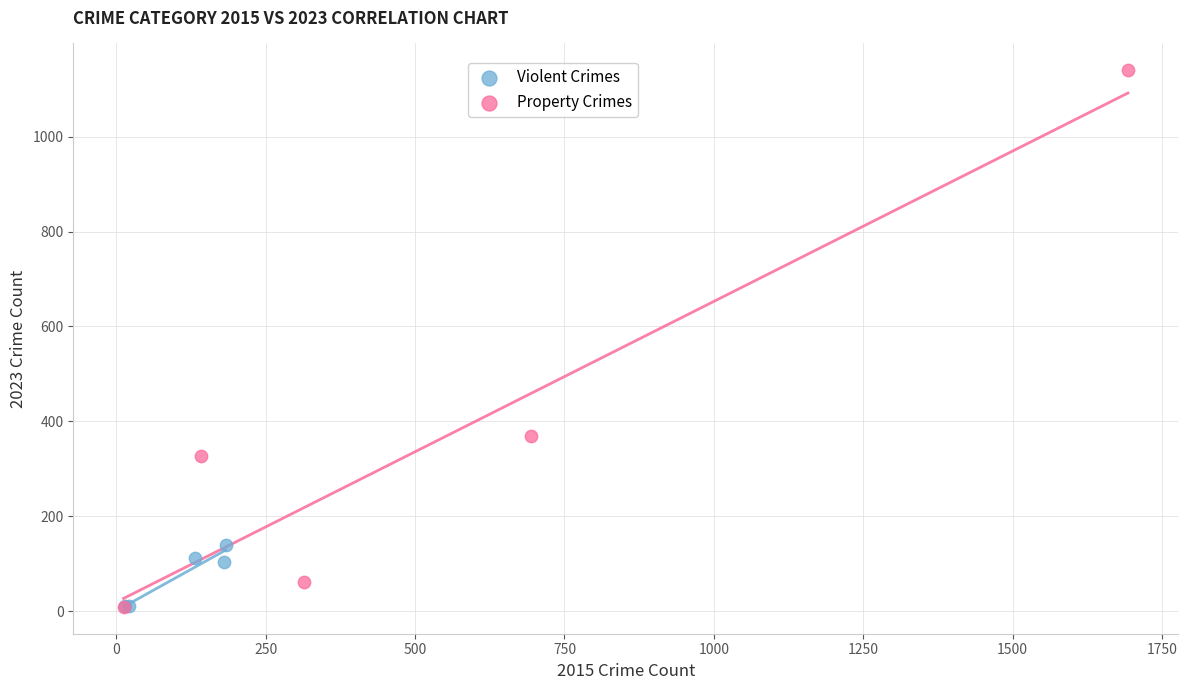

Which series contains the highest Y value?

Property Crimes